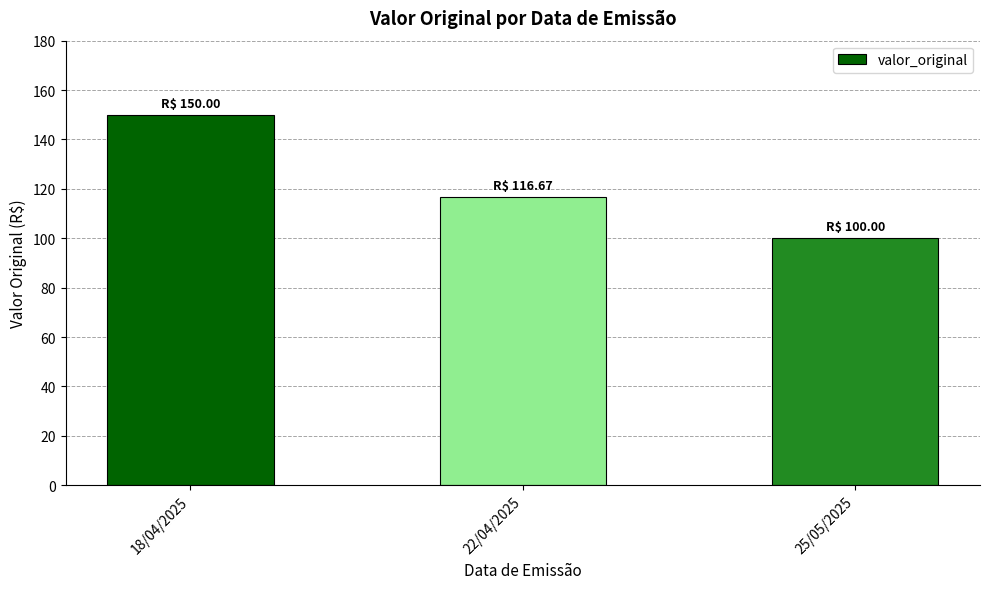

True or false: the data shows 116.7 at 22/04/2025.

True